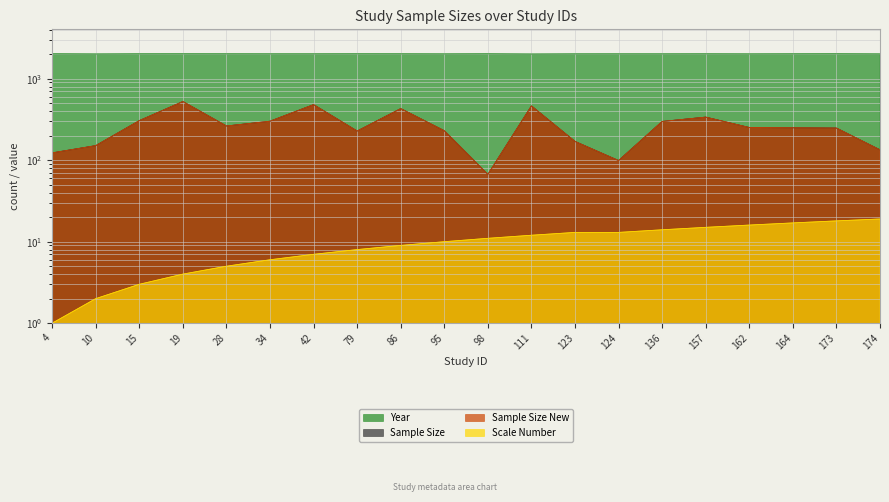

What is the average value of the Scale Number series?

10